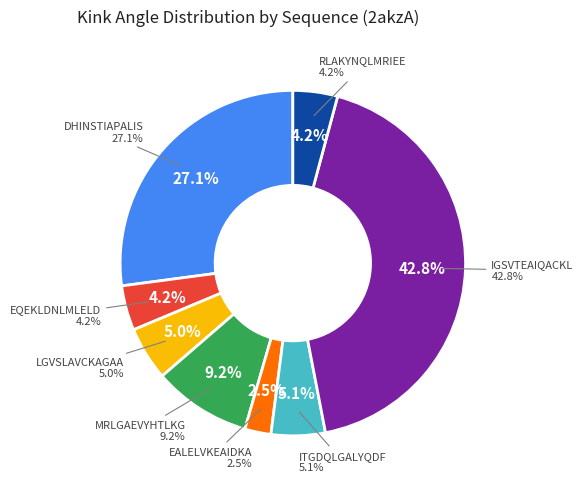

Does EALELVKEAIDKA account for over 50% of the chart?

No